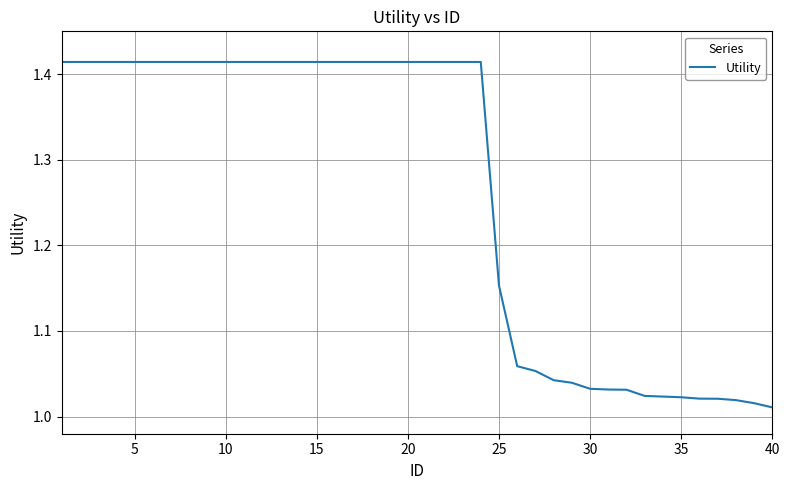

What is the difference between the maximum and minimum values?

0.4